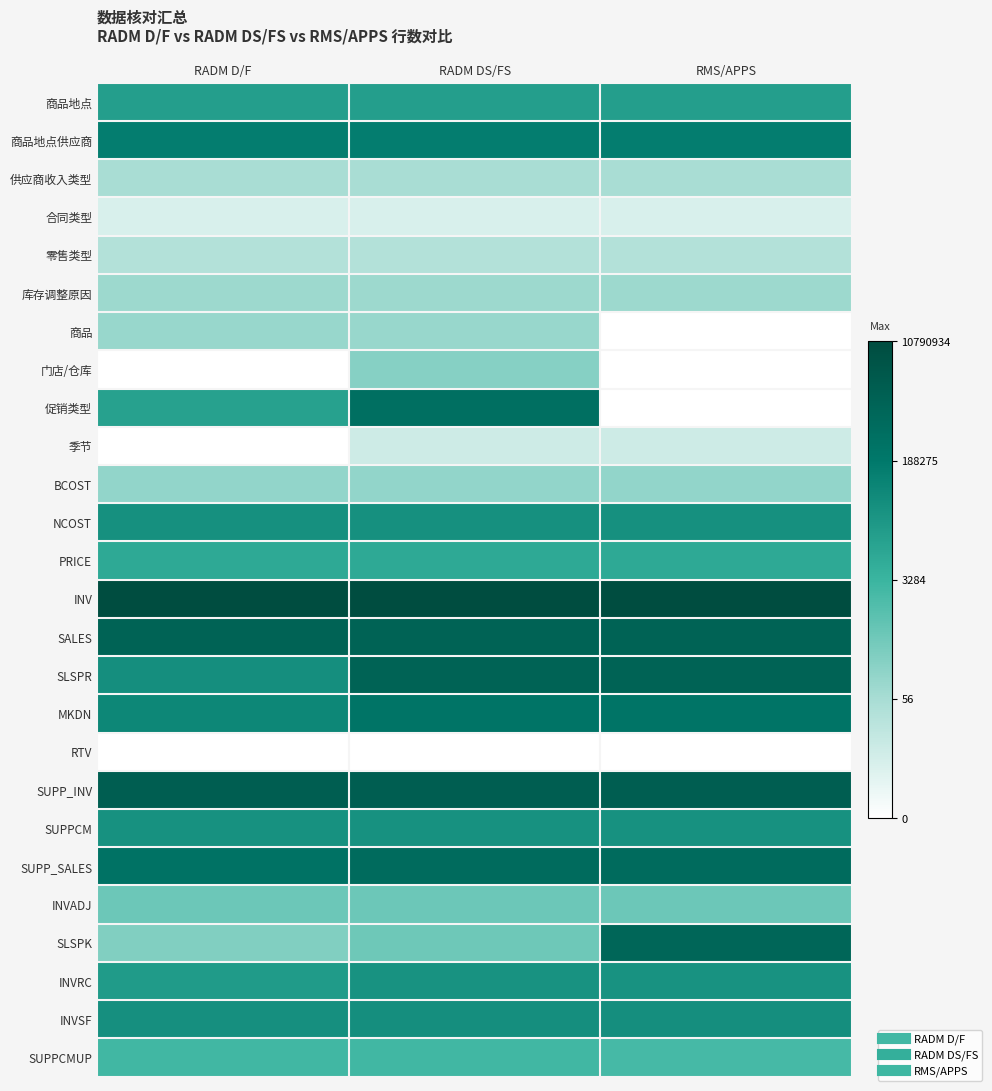

How many categories are shown in the chart?

3